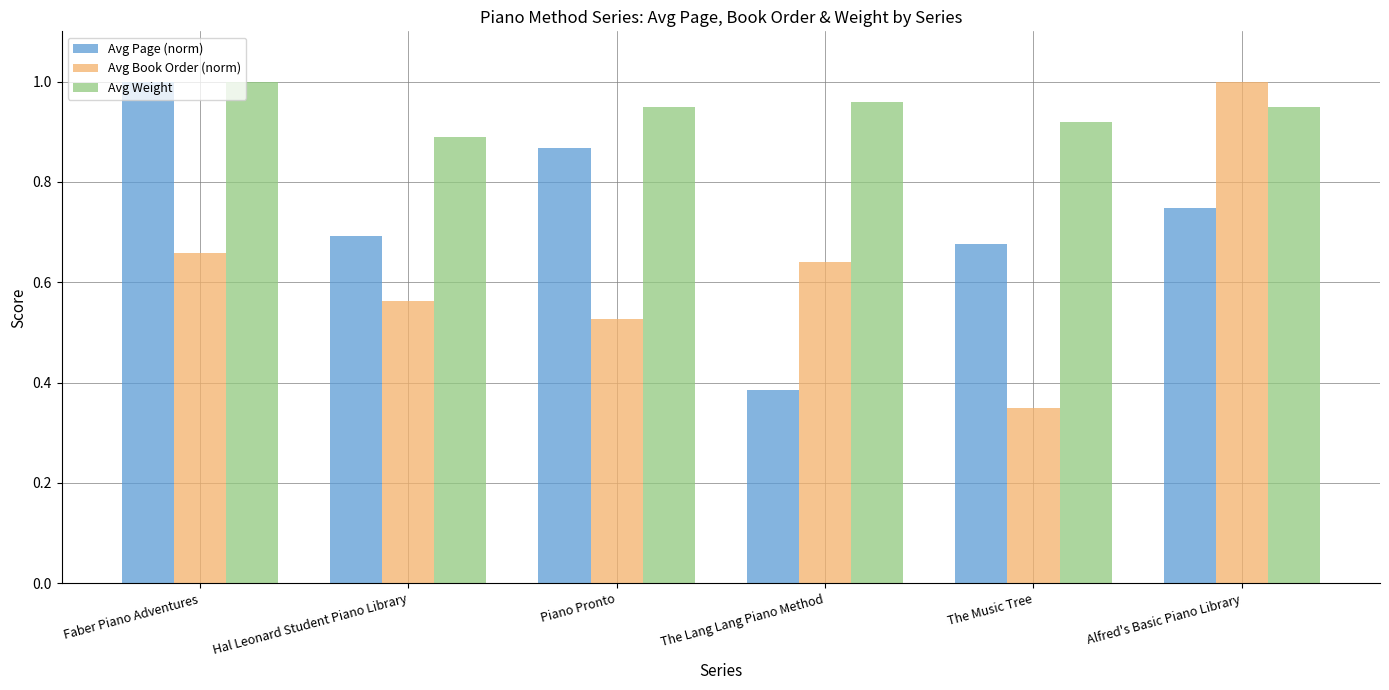

What are all the series names shown in the legend?

Avg Page (norm), Avg Book Order (norm), Avg Weight